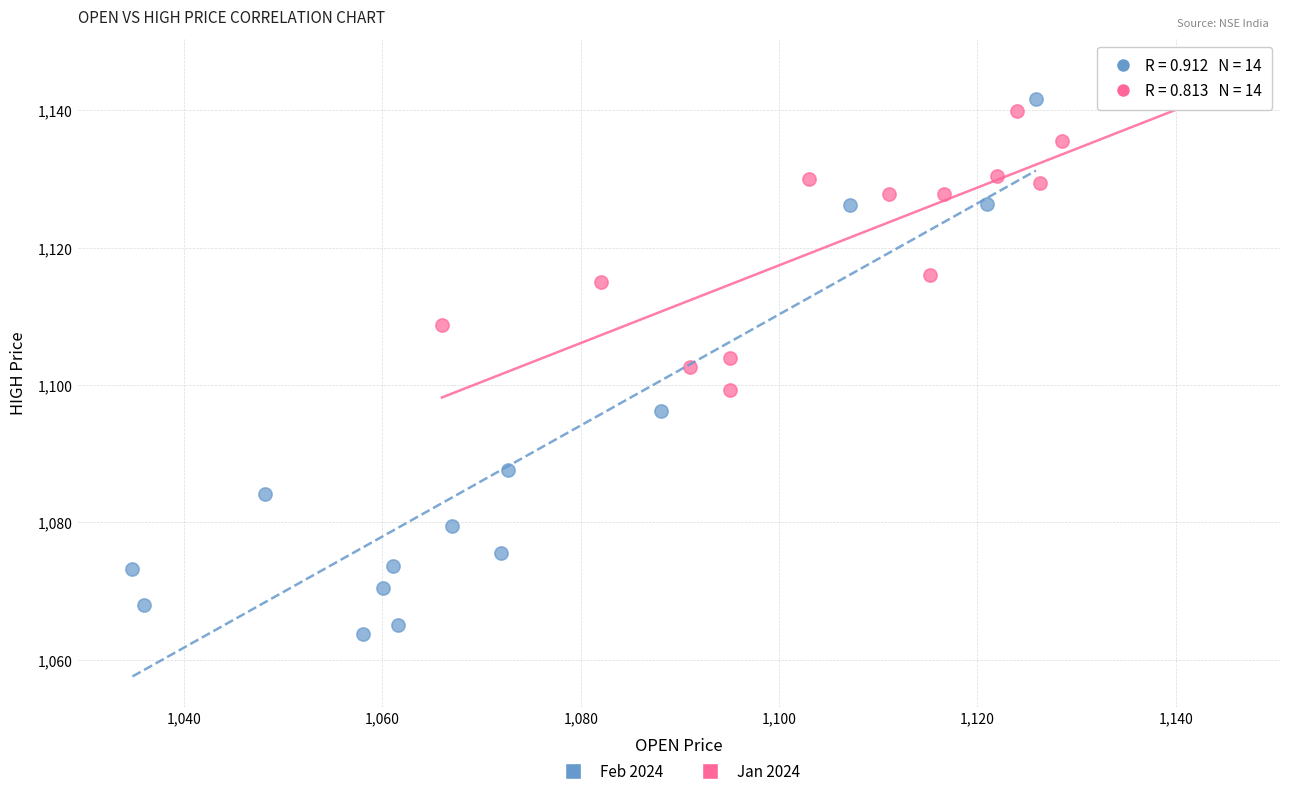

Which series has the widest spread of Y values?

Feb 2024